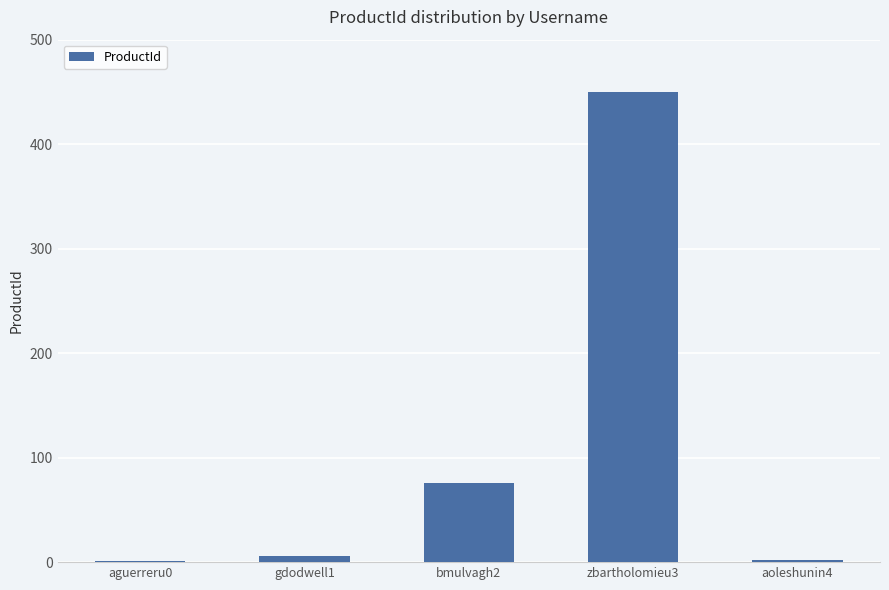

Where is the data nearest to the value 225?

bmulvagh2